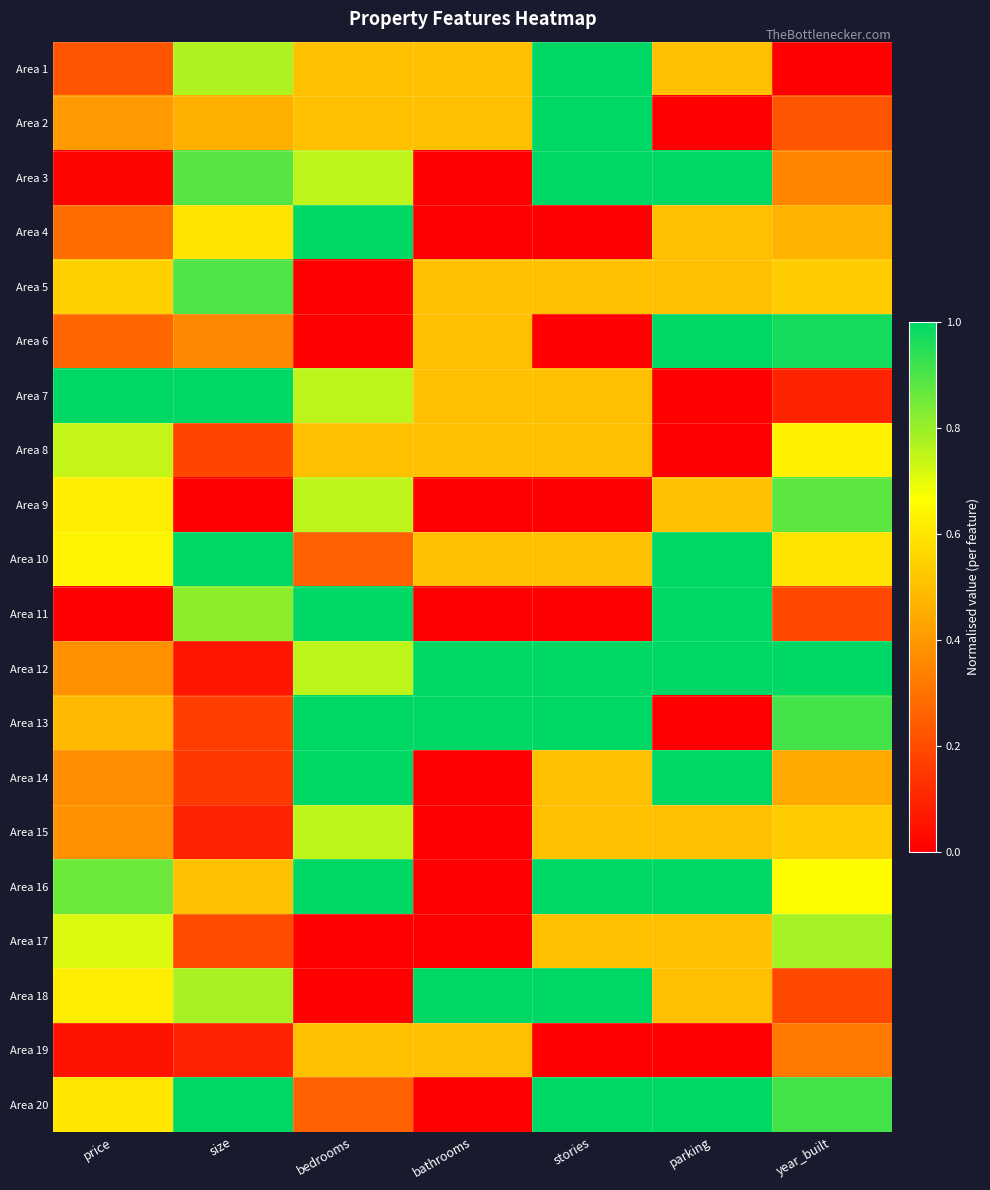

How many series are shown in this chart?

20